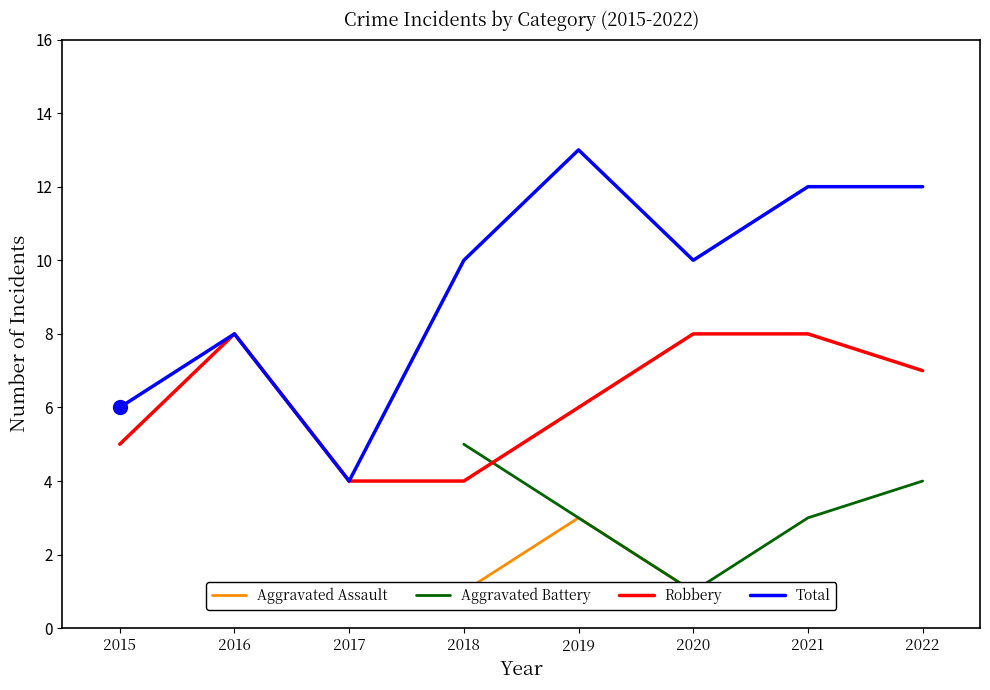

At which category is the sum across all series the highest?

2019